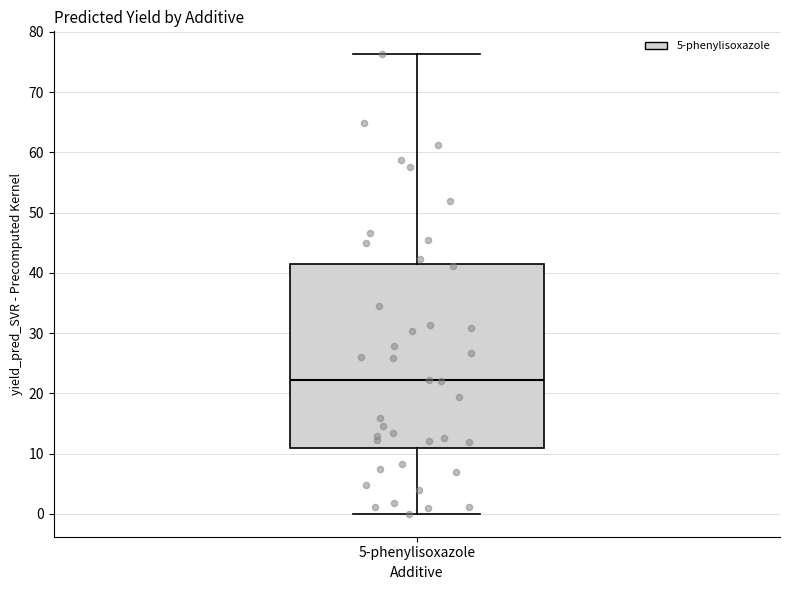

Where is the lower edge of the box for 5-phenylisoxazole on the y-axis? The values are not printed on the chart, so give them approximately, as read against the axis.

11